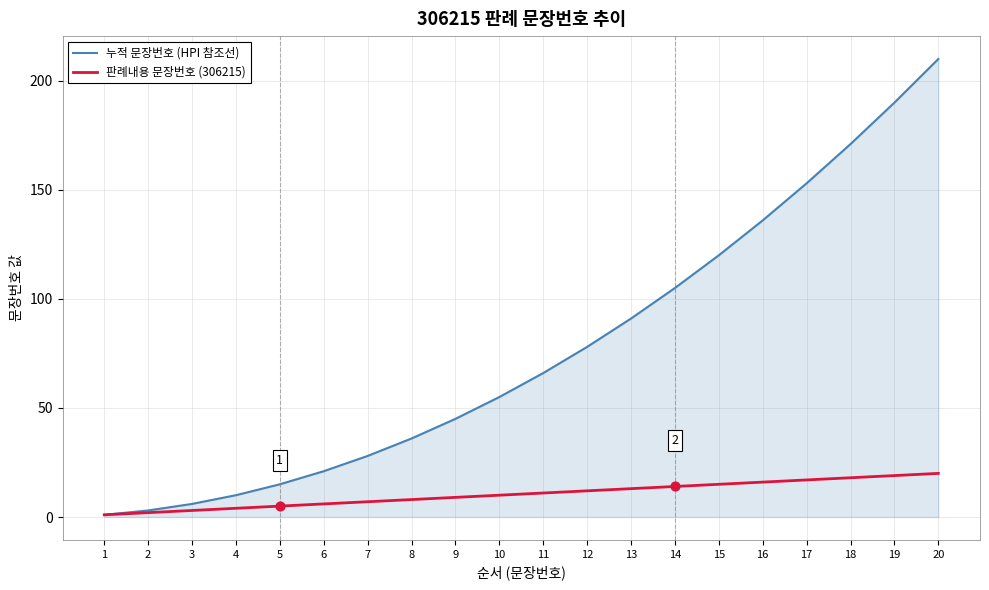

Is the value of 판례내용 문장번호 (306215) at 12 greater than the value of 누적 문장번호 (HPI 참조선) at 20?

No